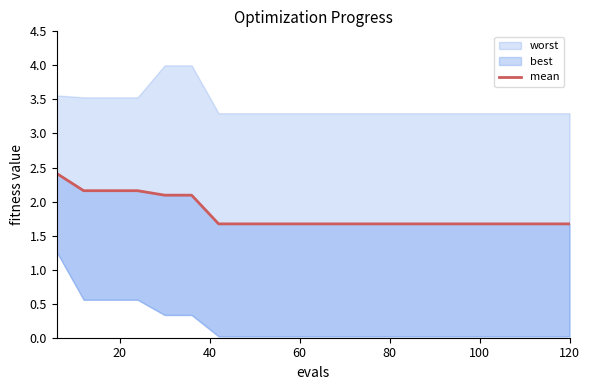

The chart shows a value of 0.9 at 60. True or false?

False